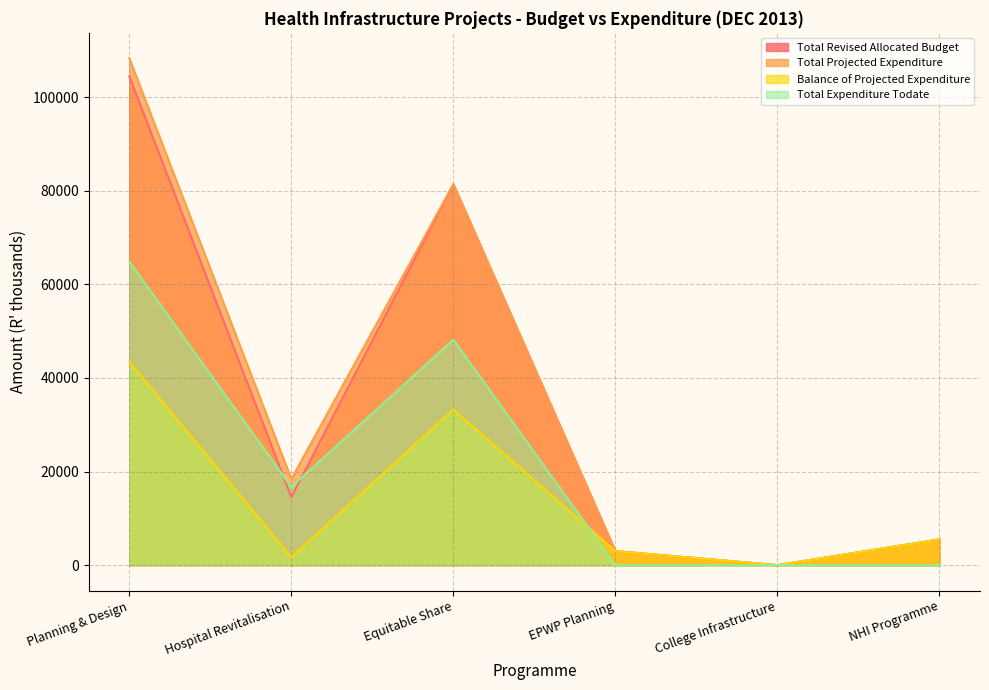

At which category is the sum across all series the highest?

Planning & Design